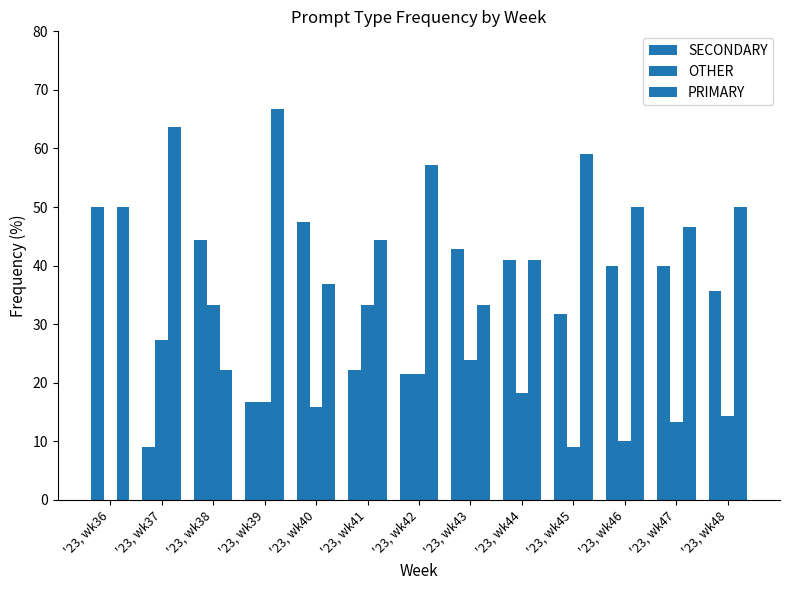

How many distinct data groups are displayed?

3